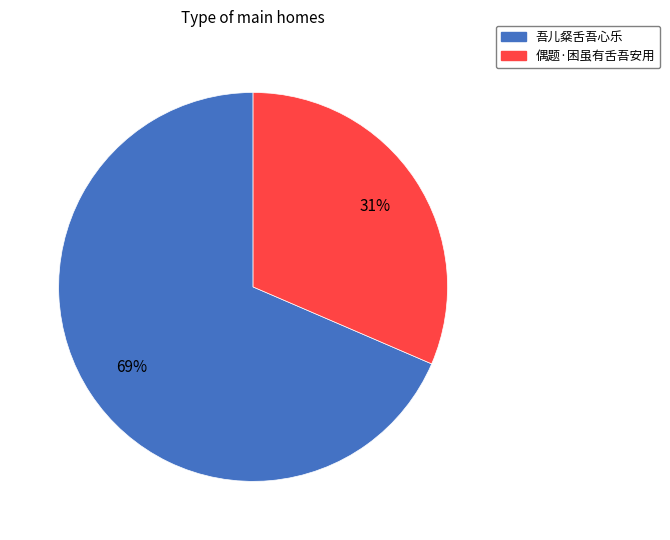

What is the largest slice in the pie chart?

吾儿粲舌吾心乐